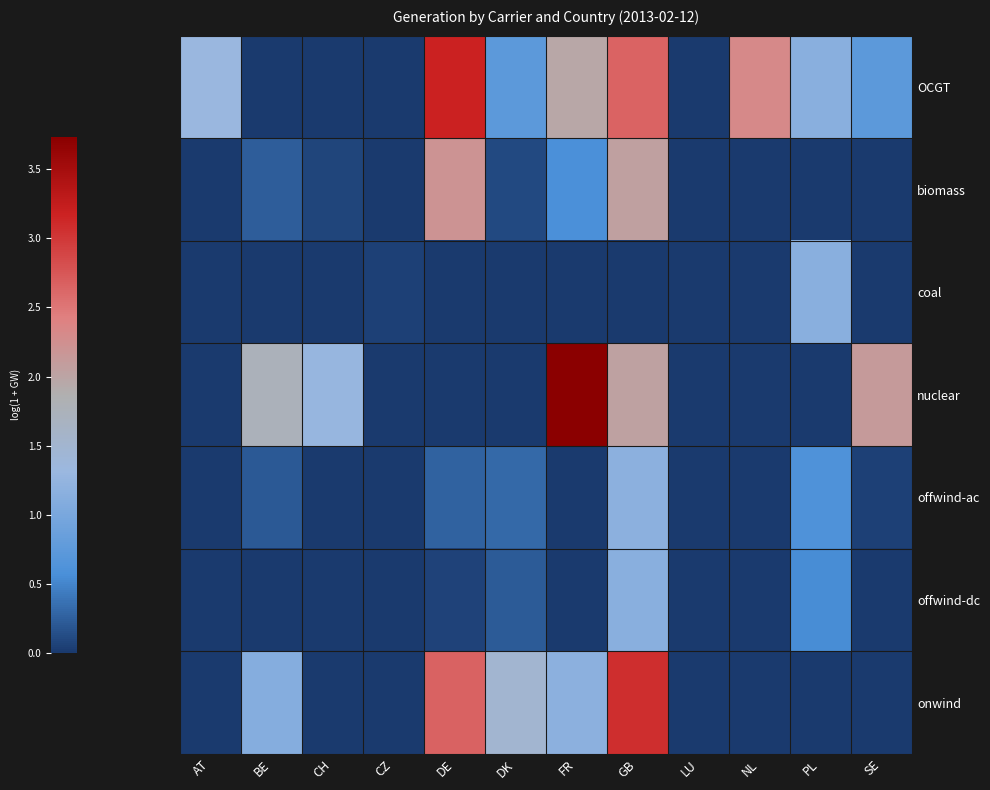

Between GB and BE, which is larger?

GB